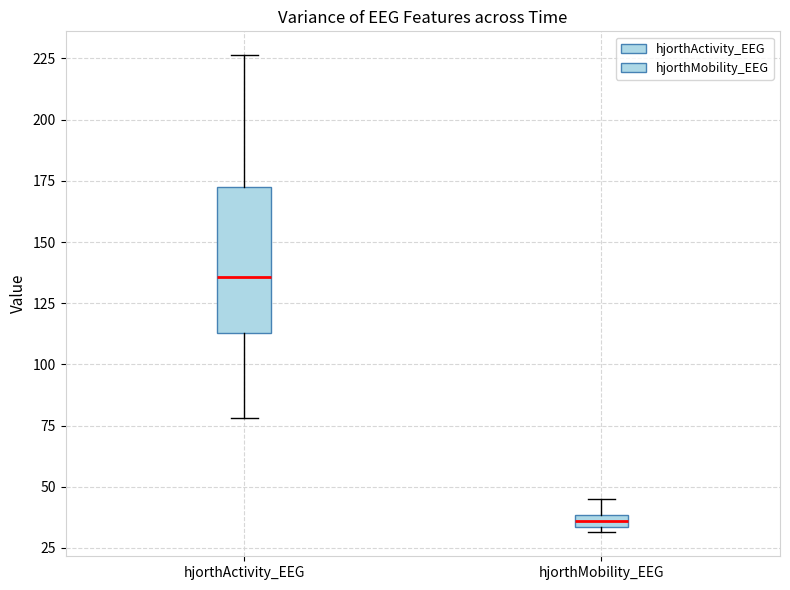

Which box is the tallest, from its lower edge to its upper edge?

hjorthActivity_EEG